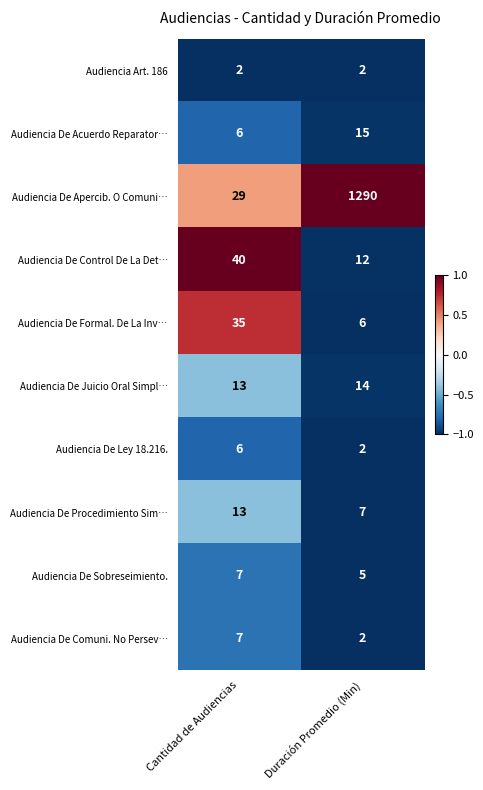

Which series has the largest total across all categories?

Audiencia De Apercib. O Comuni…